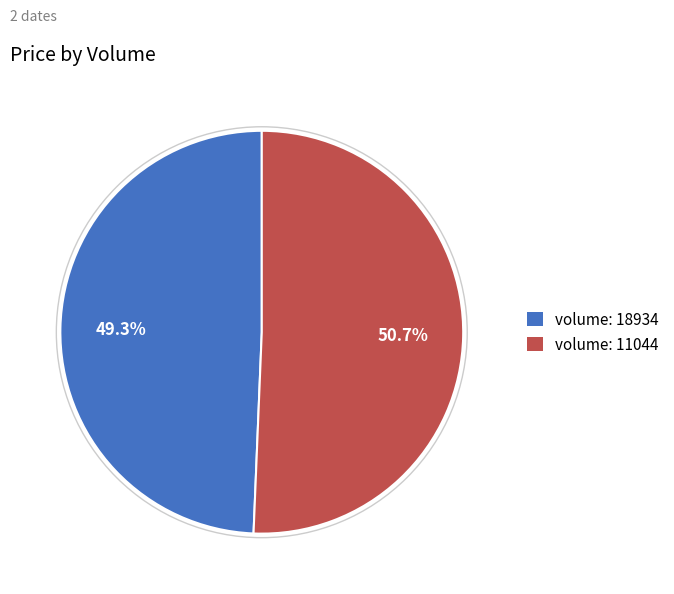

Is the sum of volume: 11044 and volume: 18934 greater than half?

Yes